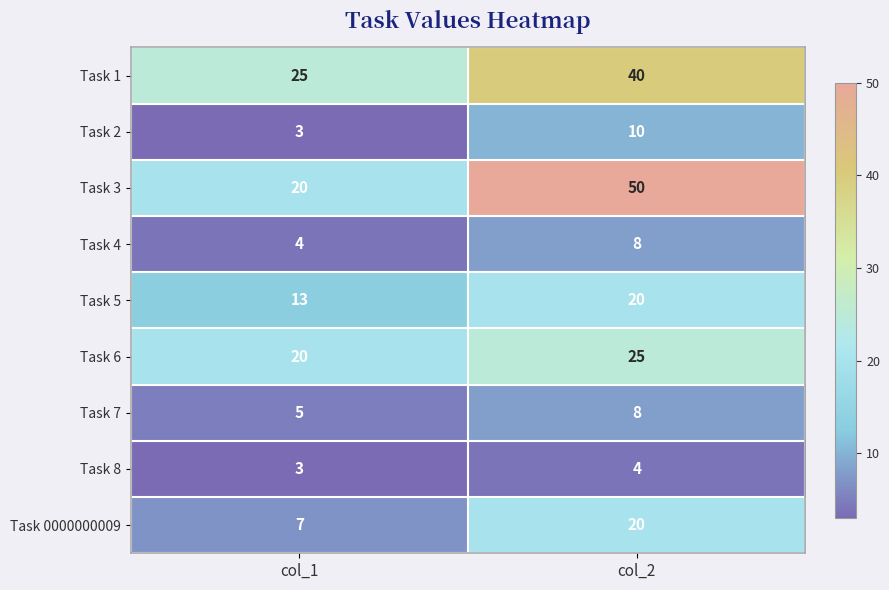

What is the maximum value shown in the chart?

50